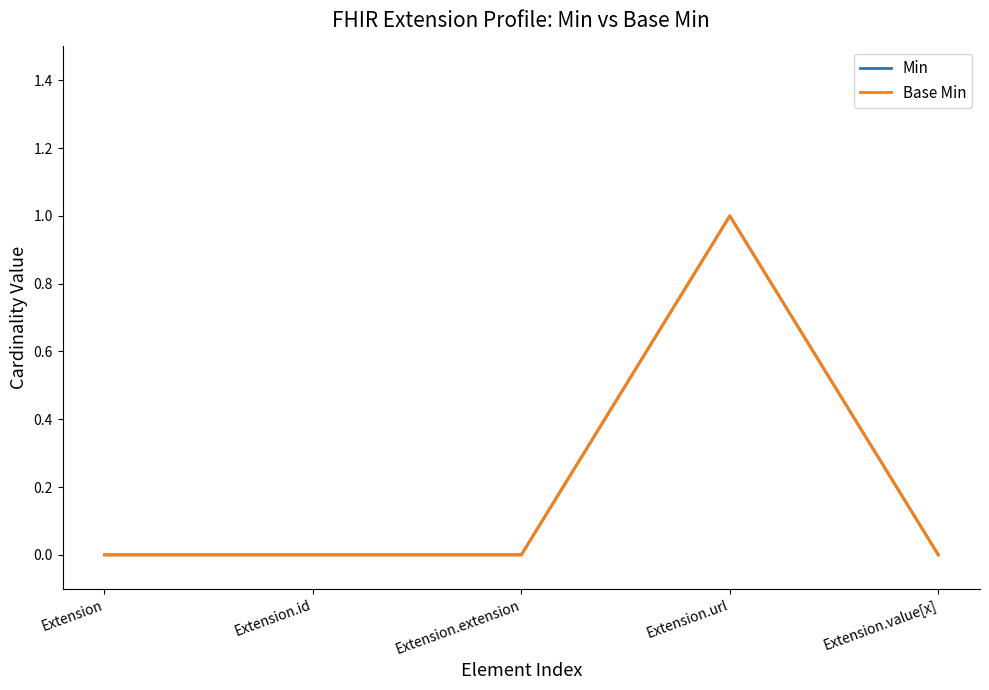

What is the maximum value shown in the chart?

1